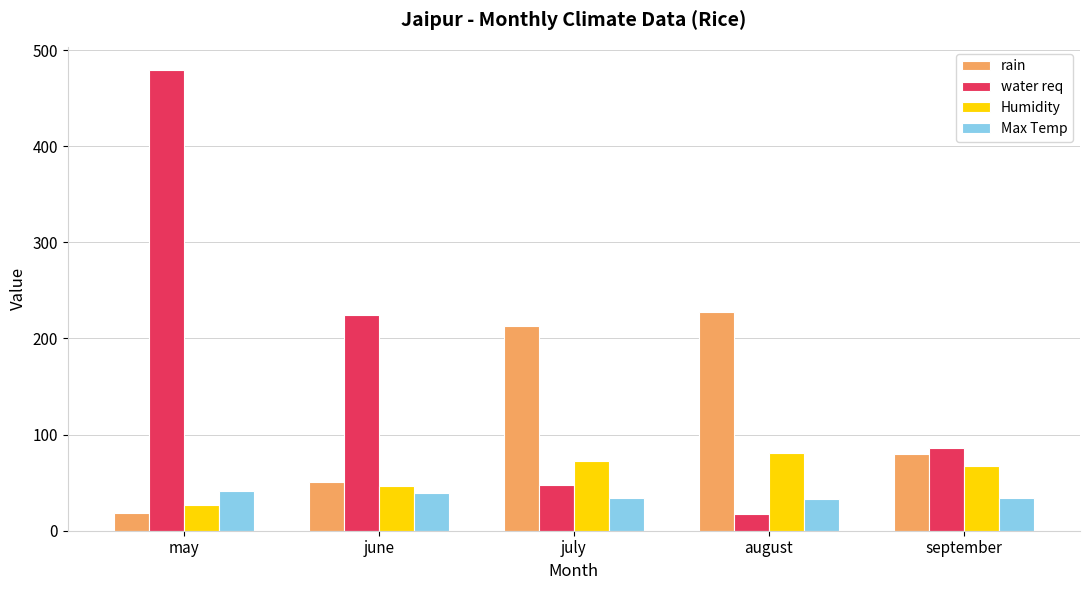

What is the difference between the second highest and minimum values in the water req series?

206.3